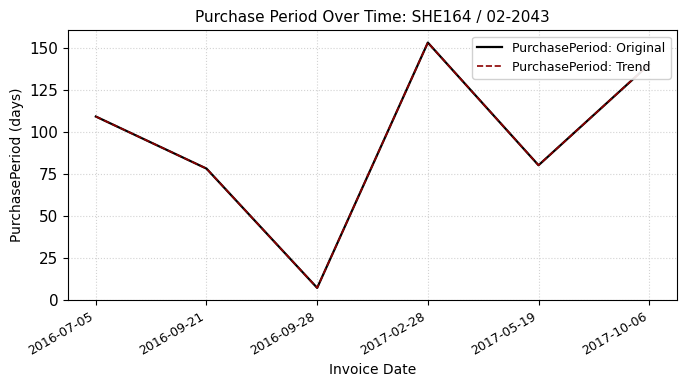

At which label does PurchasePeriod: Trend first exceed 109?

2017-02-28